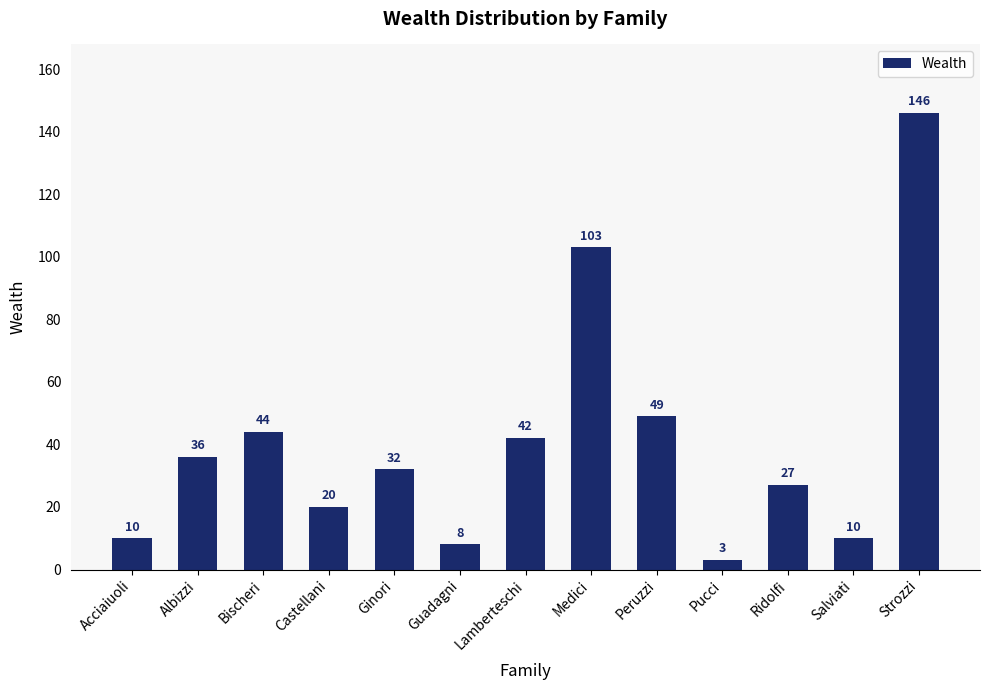

What is the difference between the maximum and minimum values?

143